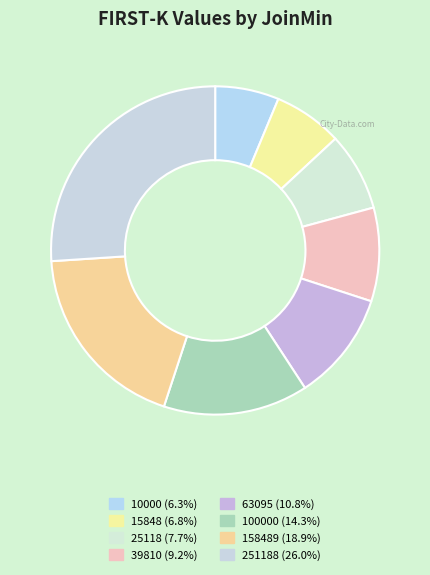

Which slice is the smallest?

10000